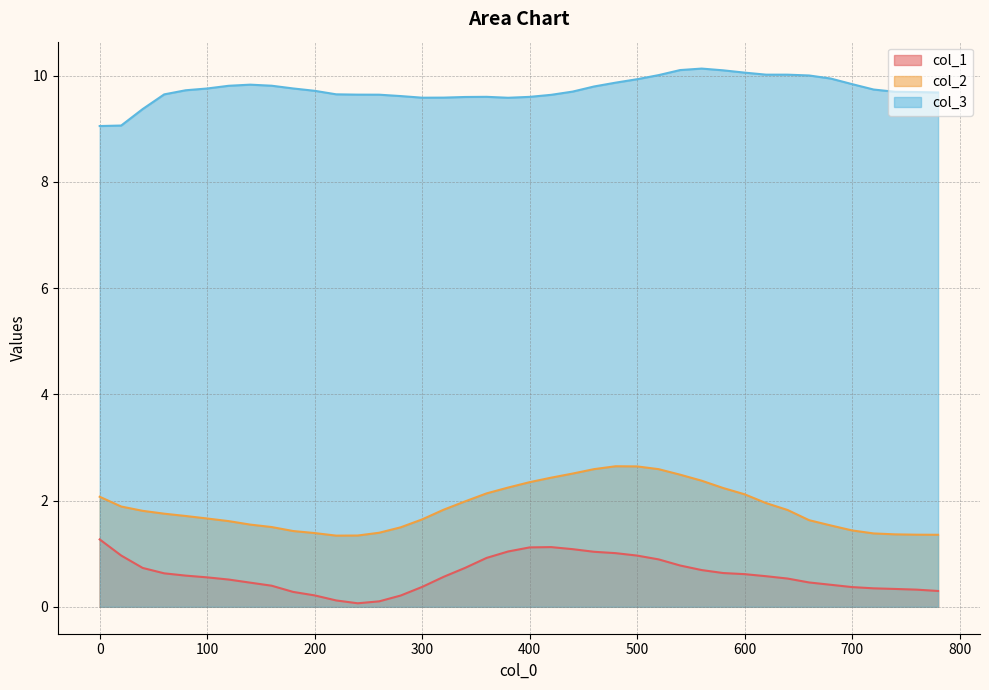

Which series has the largest range (max minus min)?

col_2